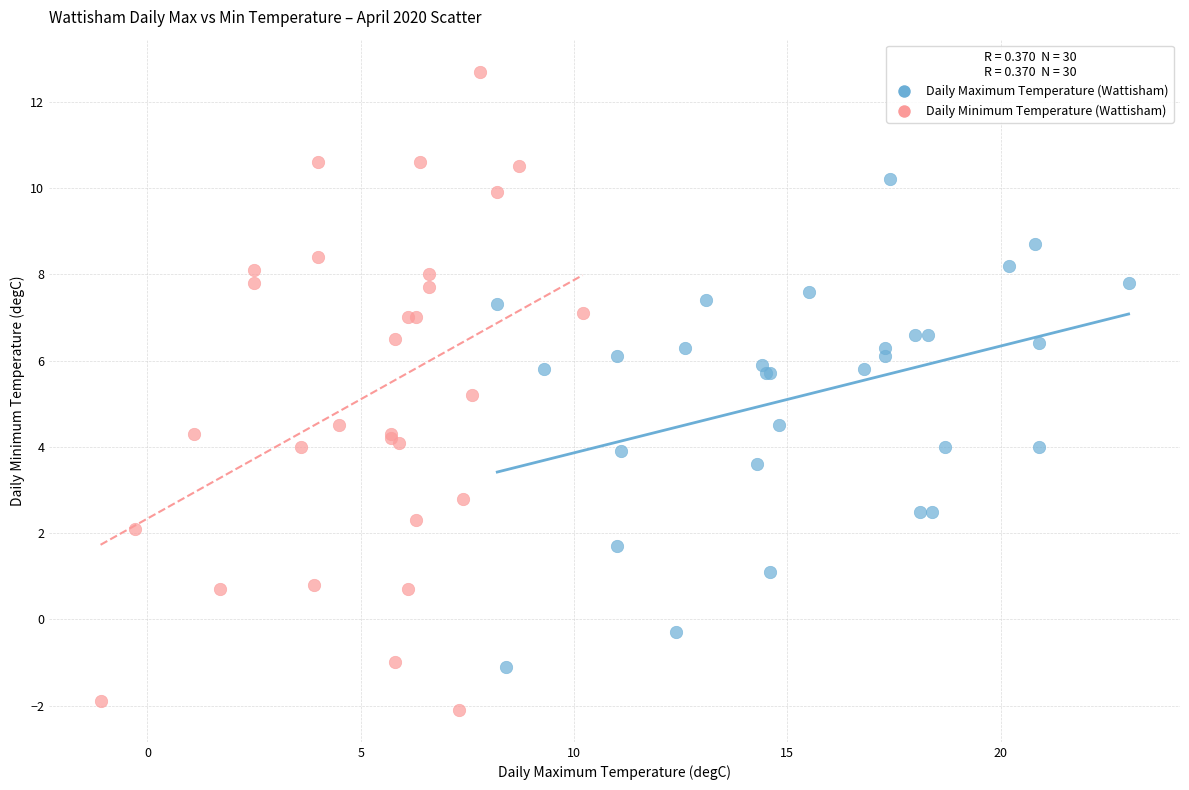

Which series reaches the minimum Y coordinate?

Daily Minimum Temperature (Wattisham)